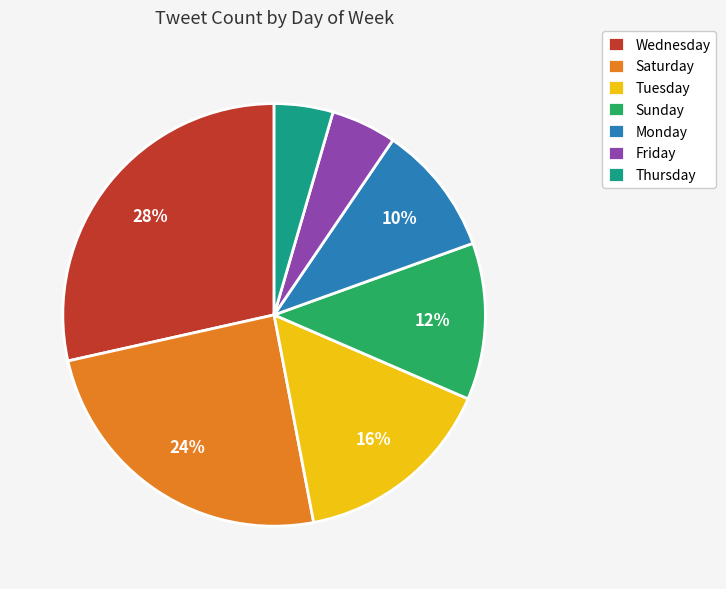

Rank the categories by value from highest to lowest.

Wednesday, Saturday, Tuesday, Sunday, Monday, Friday, Thursday